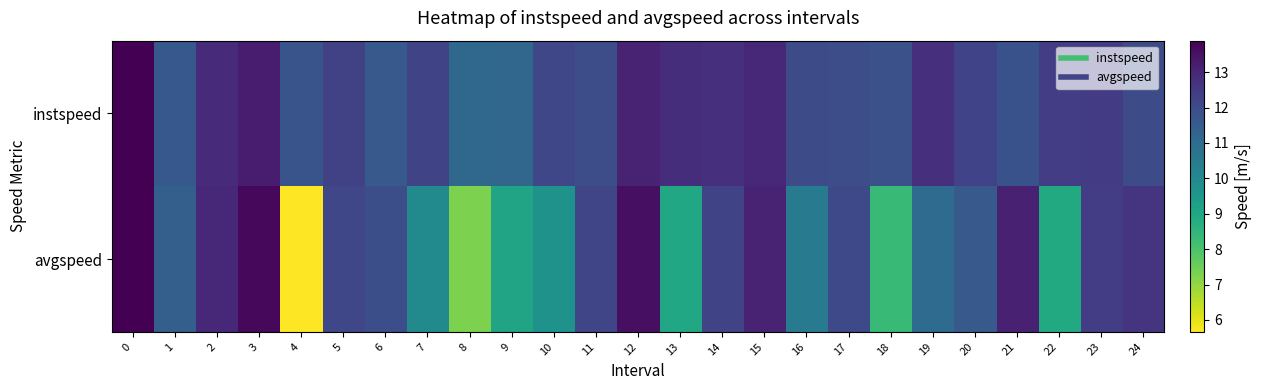

At how many categories does at least one series exceed 12?

18